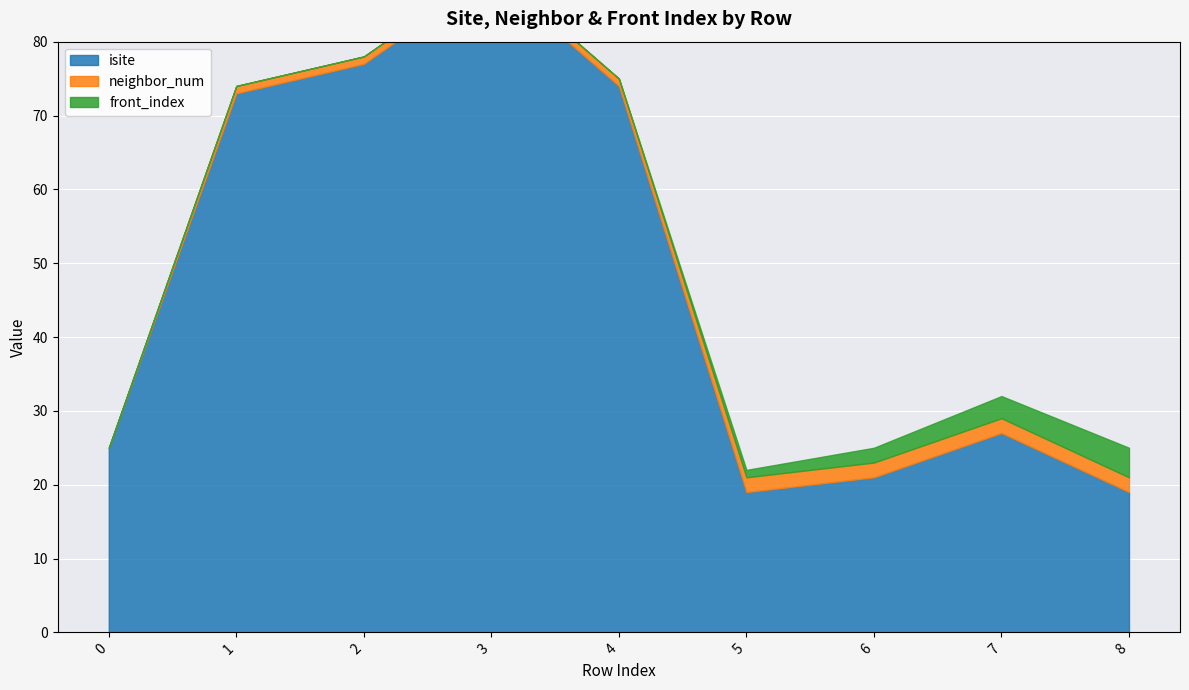

What is the value of the isite point at the 6th from the left?

19